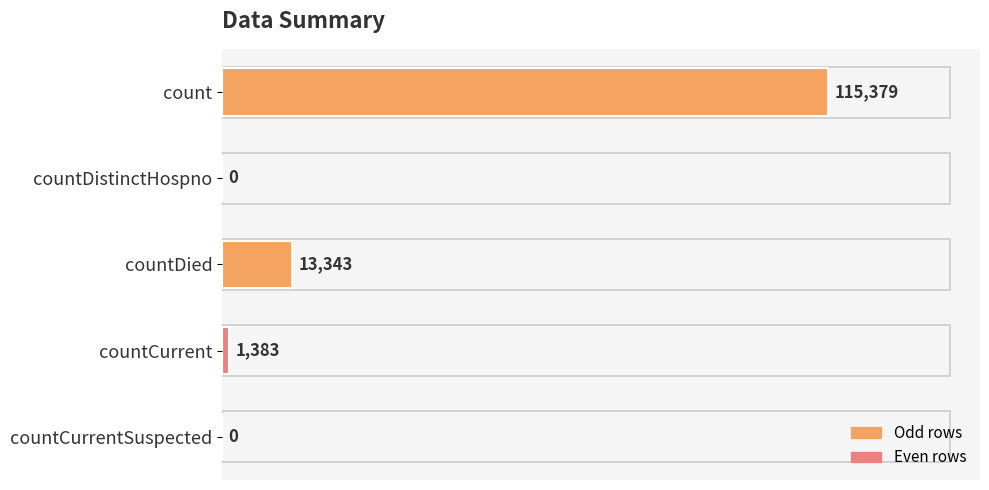

What is the change in value from countDied to countCurrentSuspected?

-13343